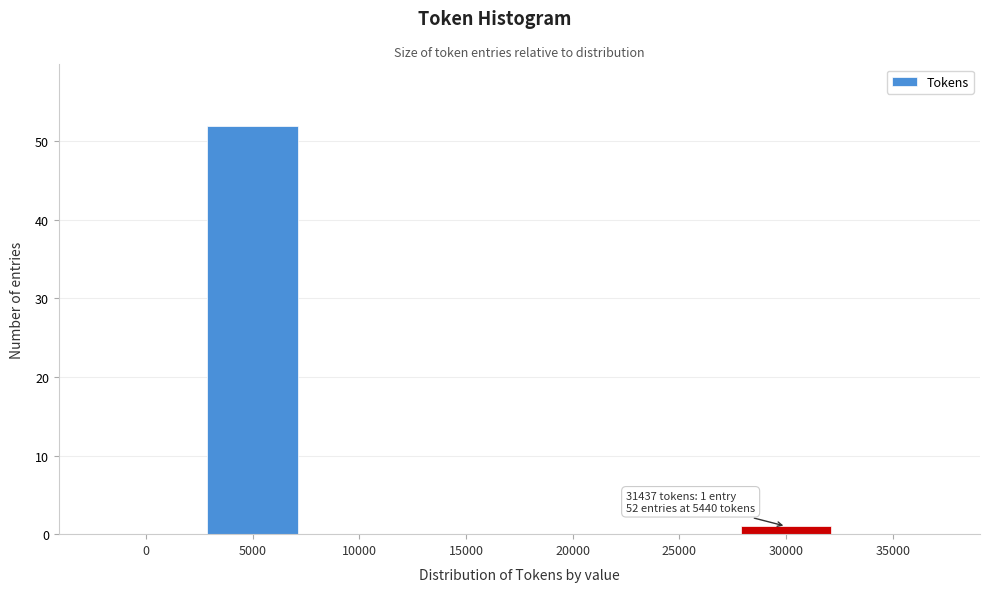

Reading left to right, what are all the values shown in this chart?

0=0	5000=52	10000=0	15000=0	20000=0	25000=0	30000=1	35000=0